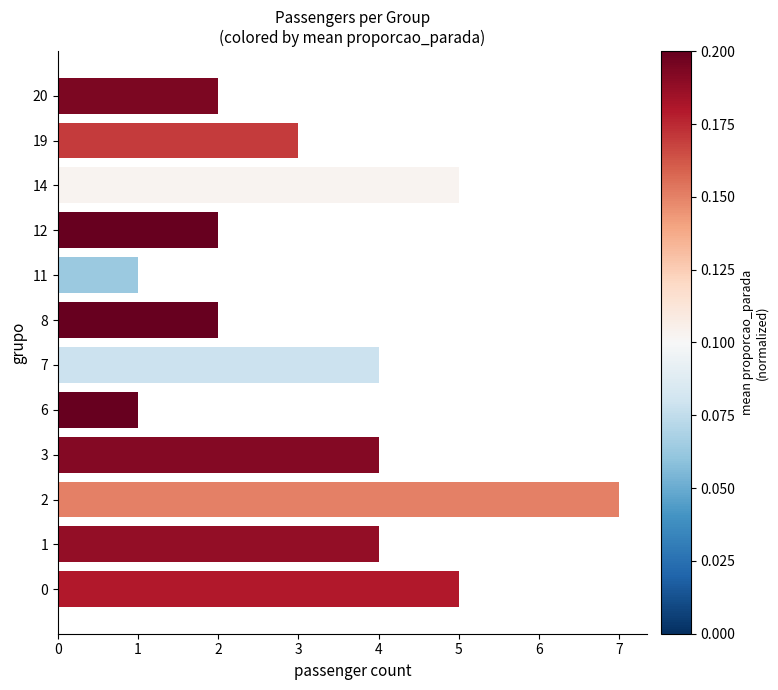

Does the chart contain stacked bars?

No